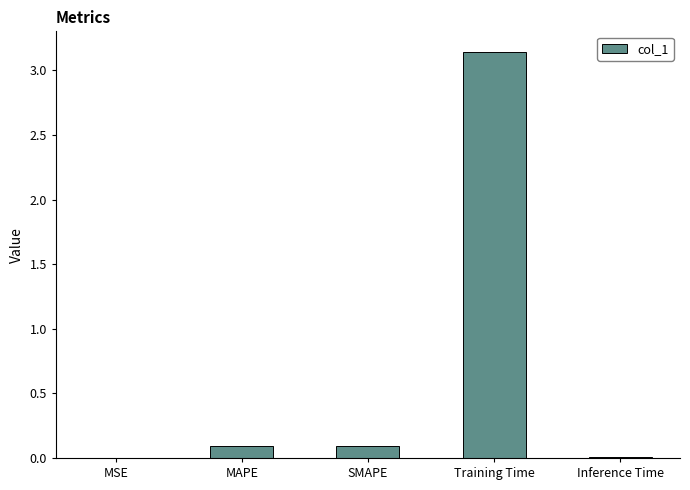

Which label corresponds to the largest value in the chart?

Training Time